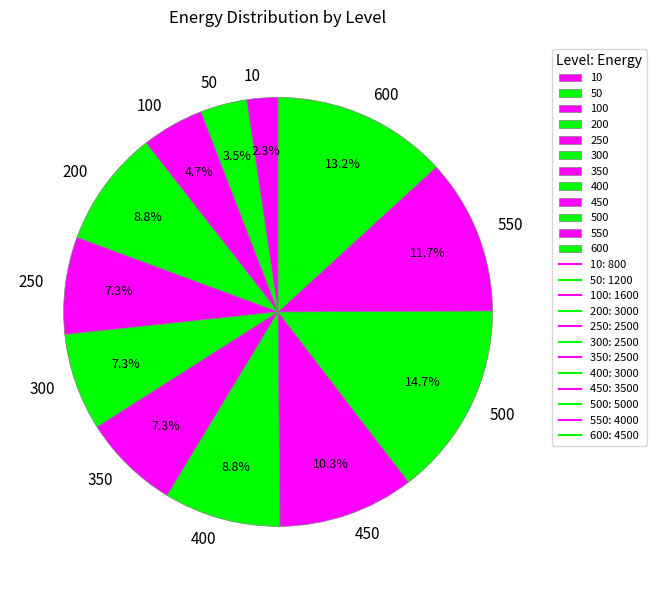

What is the largest slice in the pie chart?

500